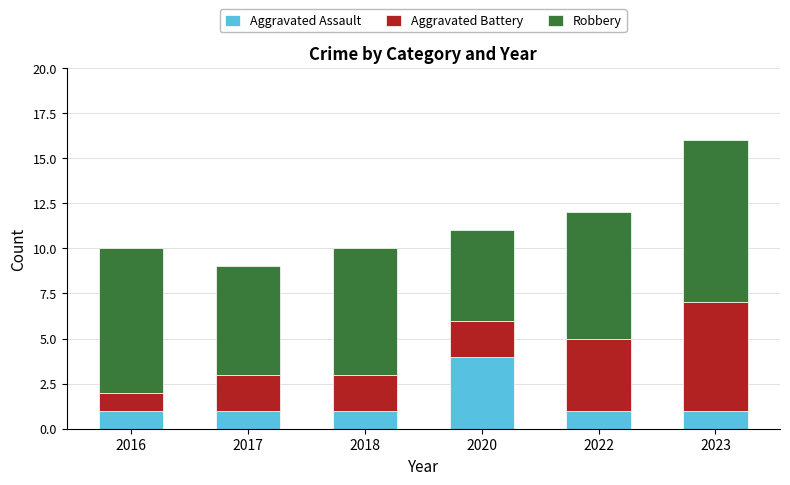

Is it true that Aggravated Assault equals 2 at 2023?

False